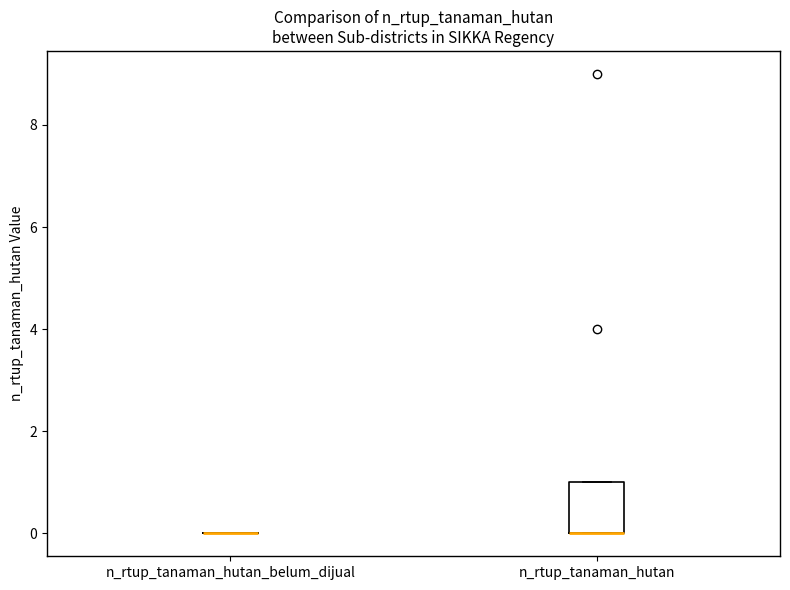

Comparing the boxes themselves (not the whiskers), which one is the tallest?

n_rtup_tanaman_hutan